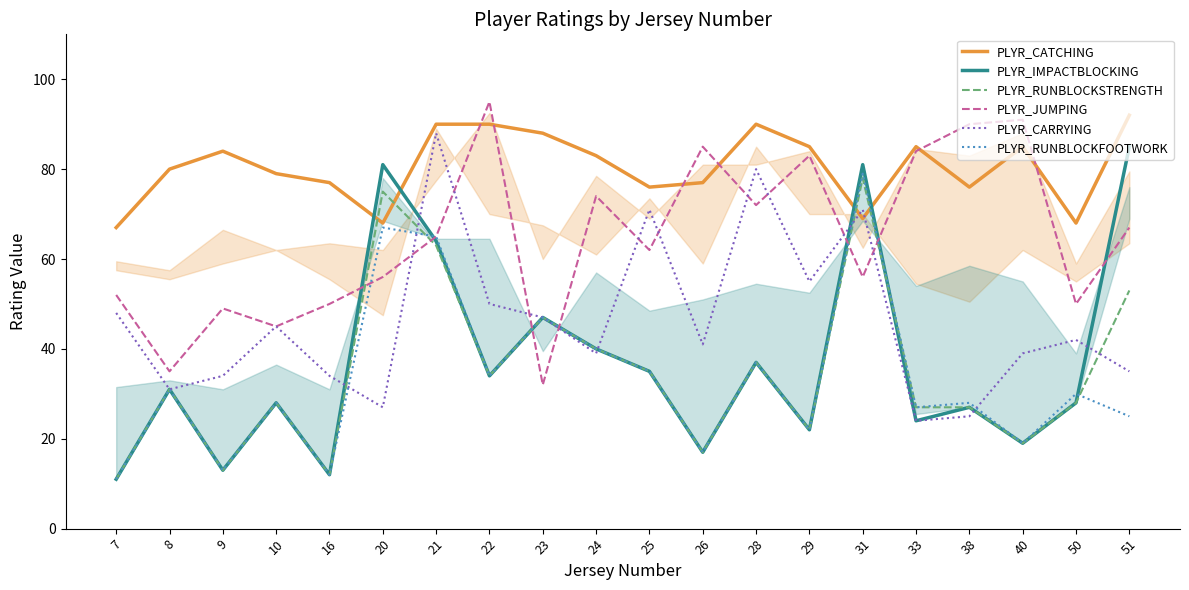

At which label does PLYR_IMPACTBLOCKING first exceed 31?

20